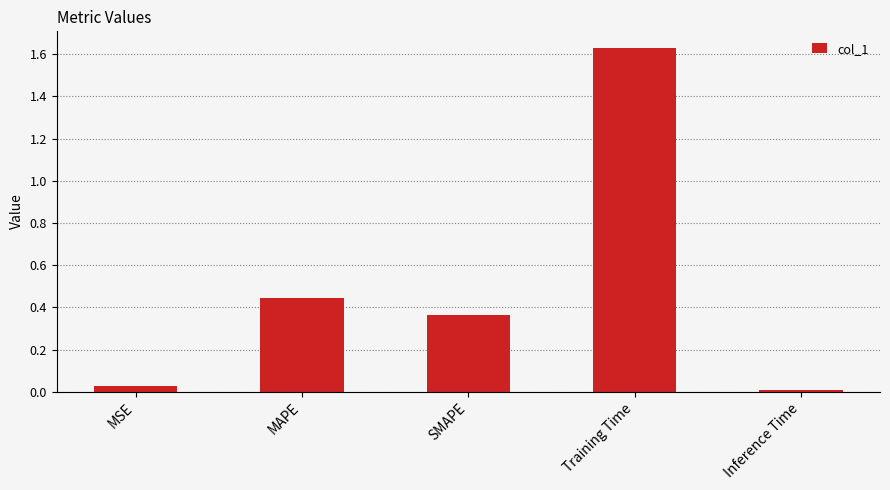

What is the change in value from MAPE to Training Time?

+1.2